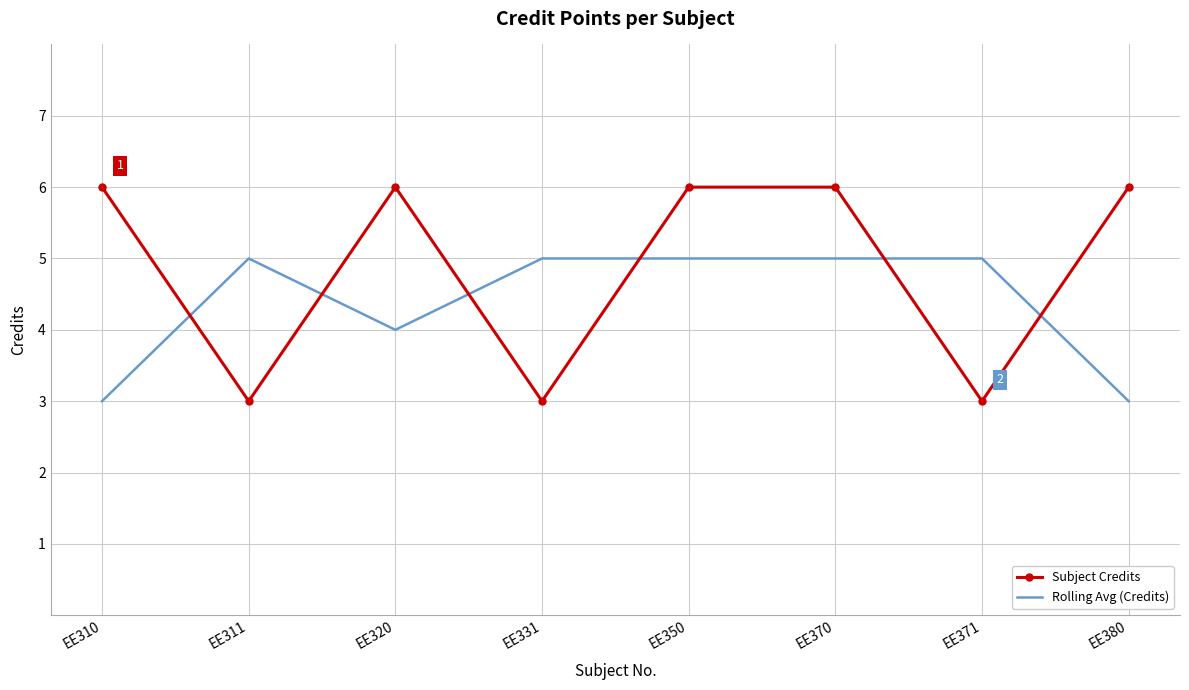

What is the smallest value displayed?

3